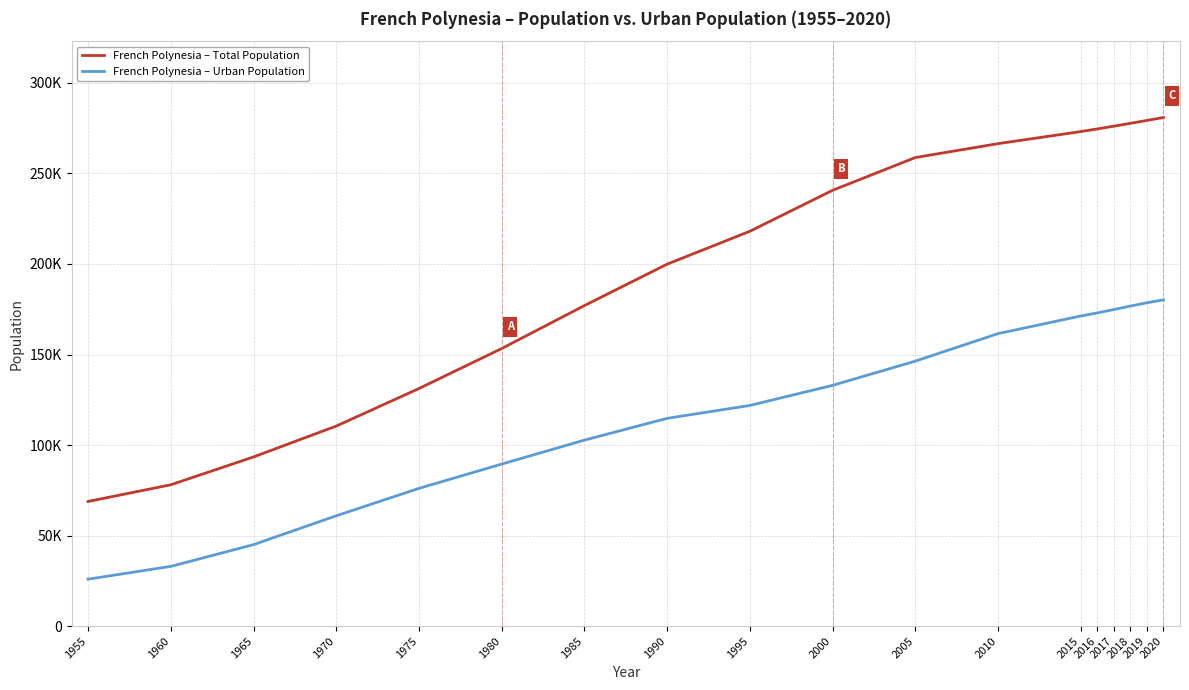

At which label does French Polynesia – Urban Population reach its minimum?

1955